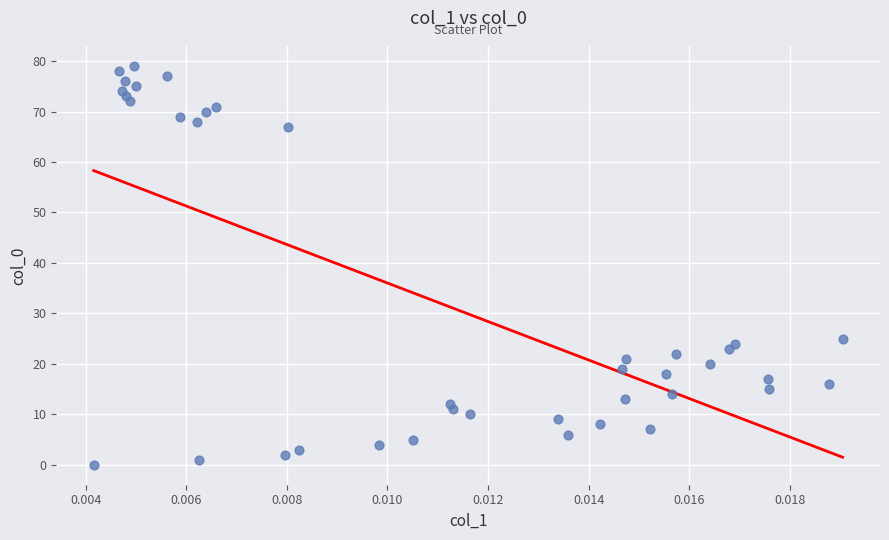

What is the range of Y values (max minus min)?

79